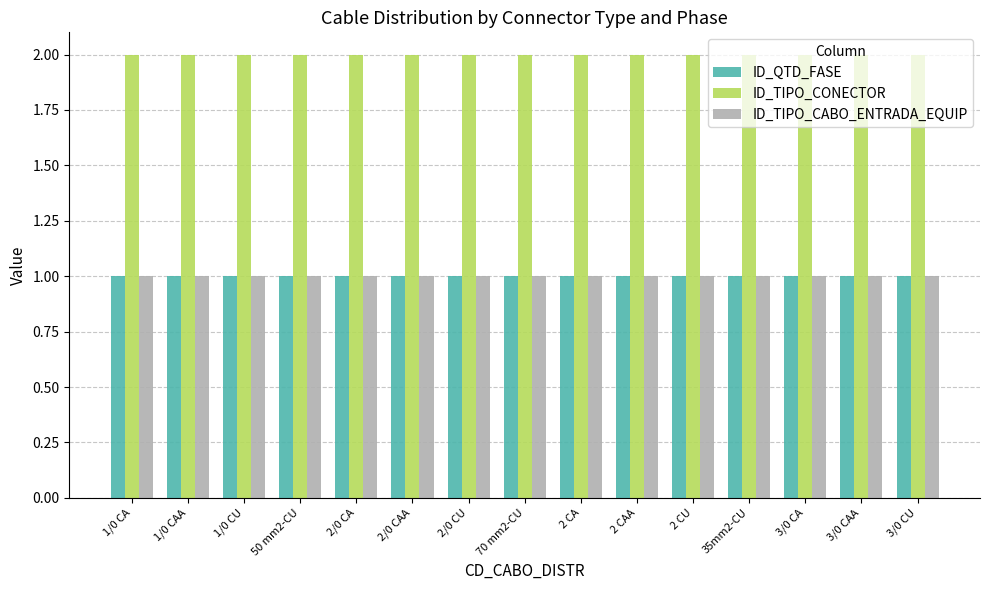

What is the sum of all ID_TIPO_CABO_ENTRADA_EQUIP values?

15